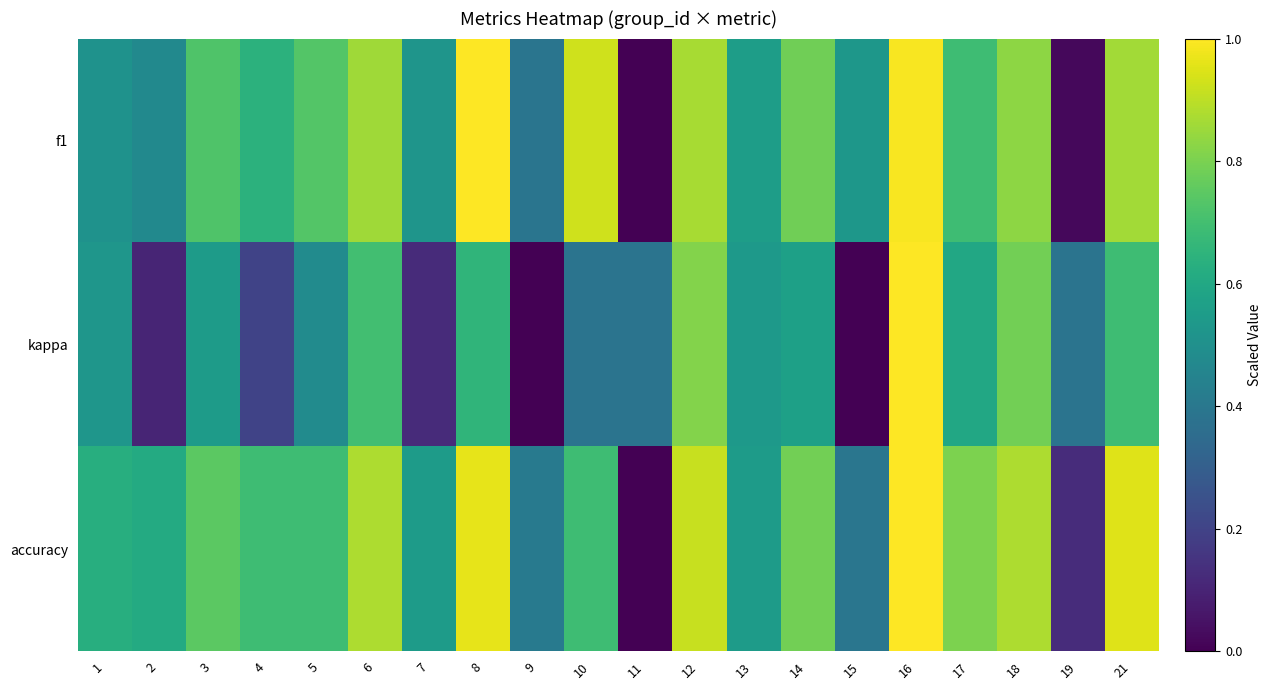

At how many categories does at least one series exceed 0?

20